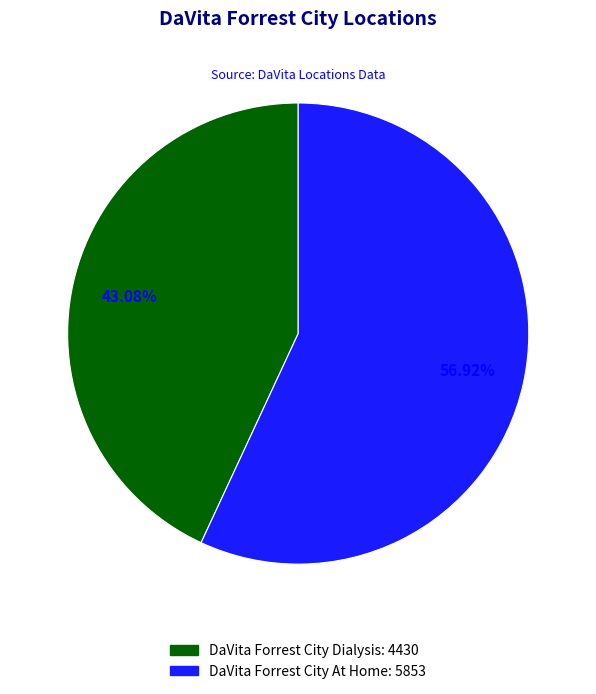

Which slice is the smallest?

DaVita Forrest City Dialysis